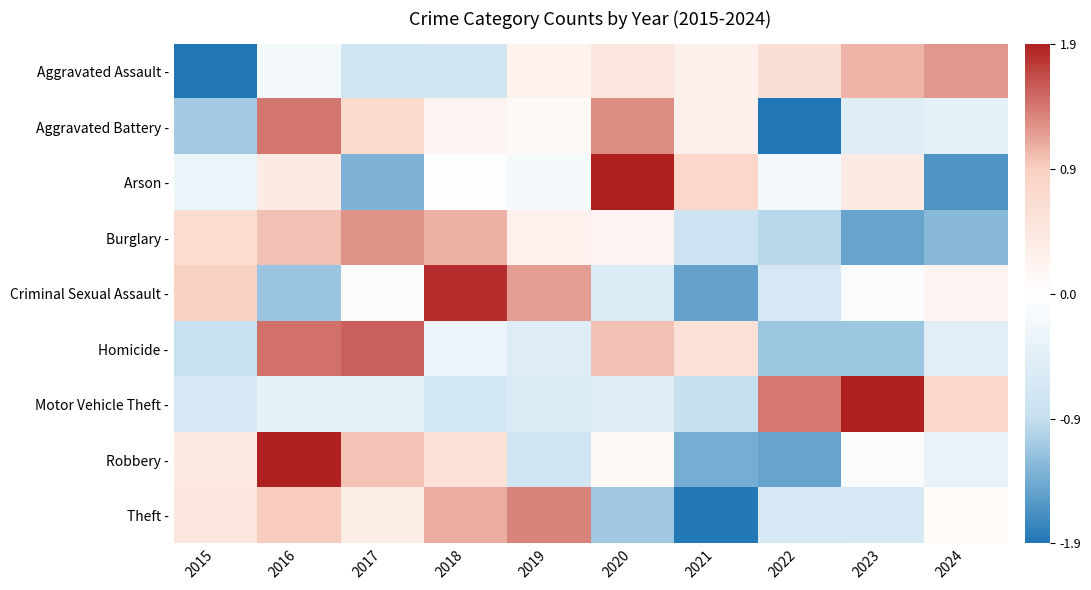

Between 2023 and 2022, which is larger?

2023